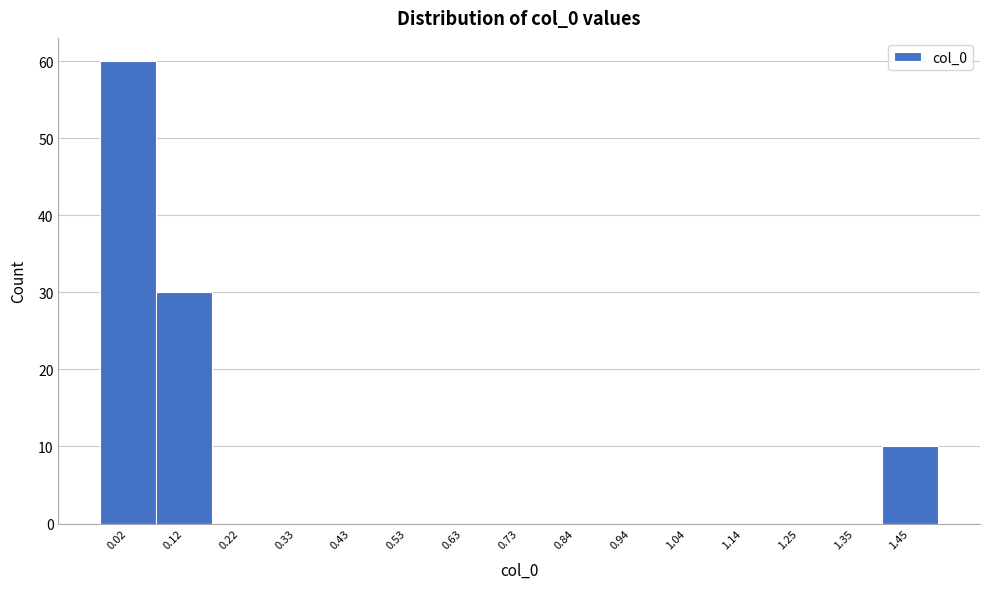

Reading left to right, list all the values displayed in this chart.

0.02=60	0.12=30	0.22=0	0.33=0	0.43=0	0.53=0	0.63=0	0.73=0	0.84=0	0.94=0	1.04=0	1.14=0	1.25=0	1.35=0	1.45=10